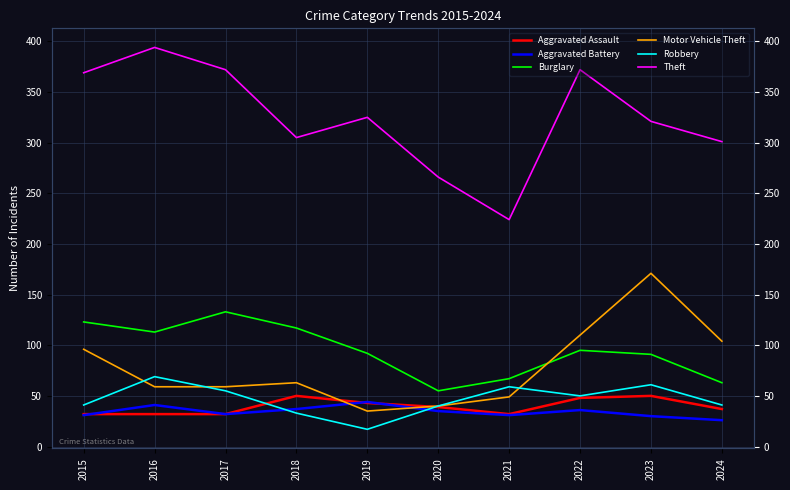

At which category is the sum across all series the highest?

2023